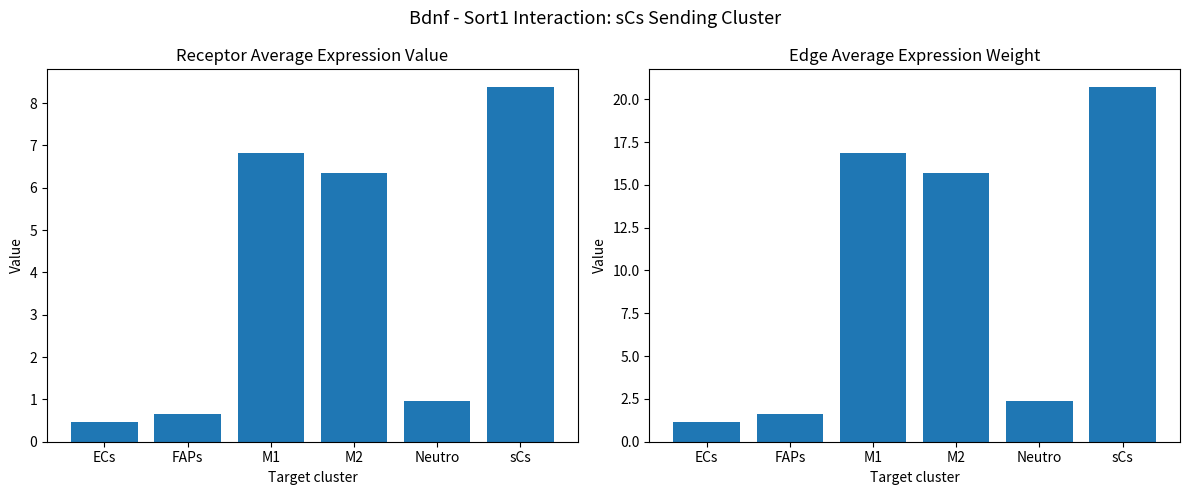

The value of Receptor average expression value at sCs is 5.1. True or false?

False